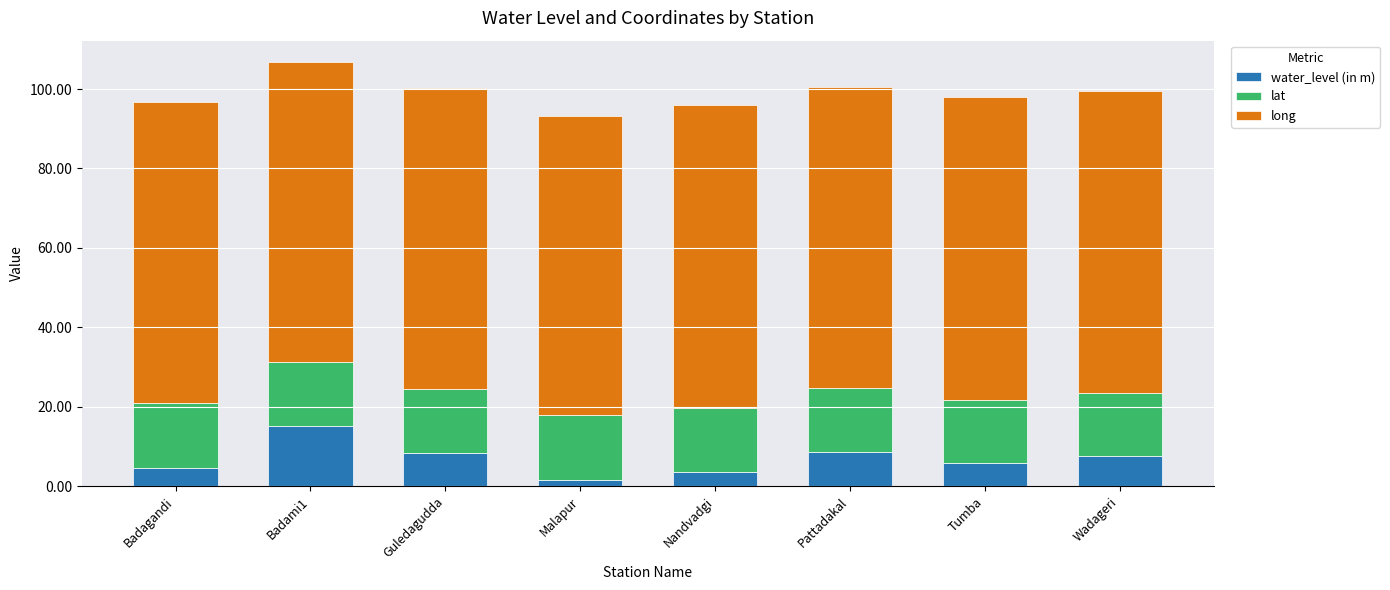

At which label does water_level (in m) reach its peak?

Badami1